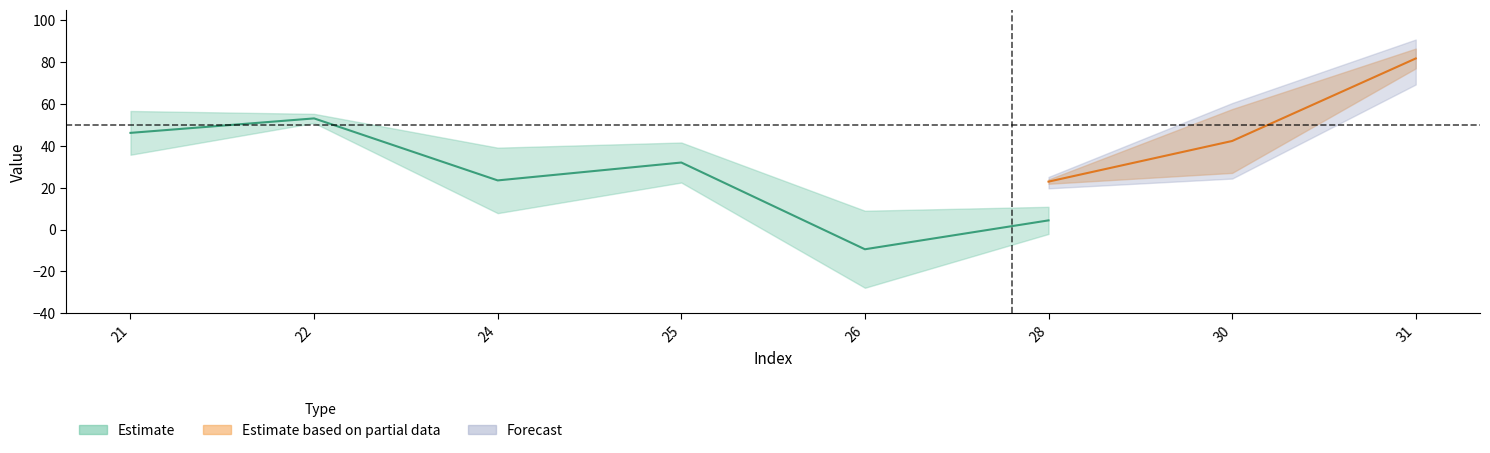

True or false: row1_z has more than 2 interior local peaks.

False